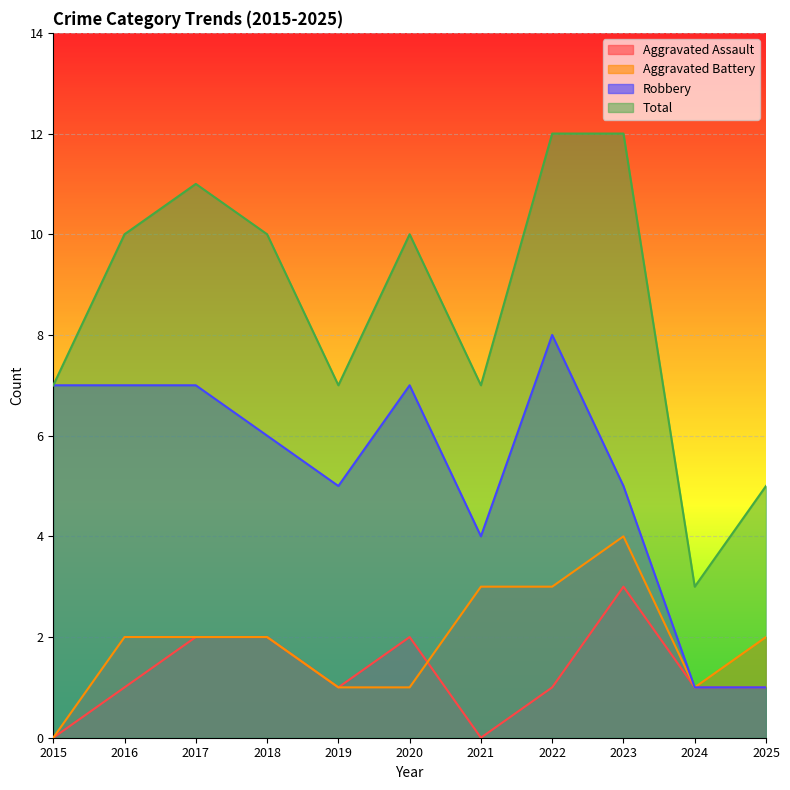

What is the greatest value displayed?

12